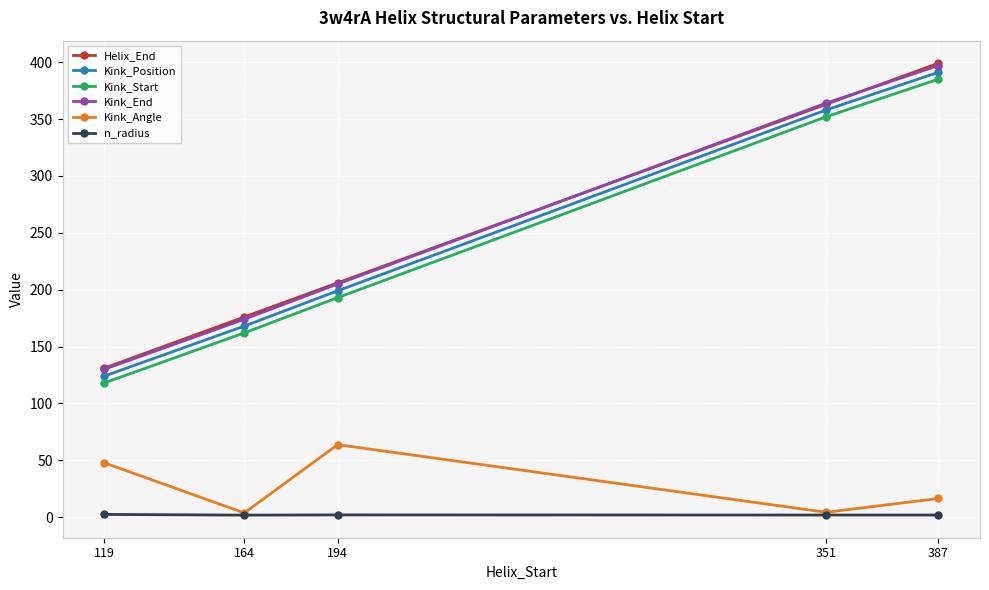

What is the sum of all Kink_Angle values?

136.1